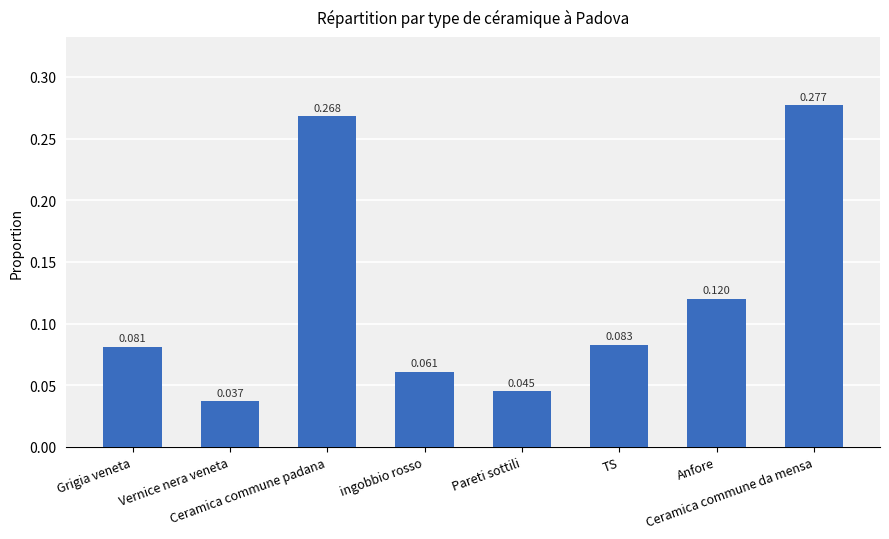

How many series are shown in this chart?

1